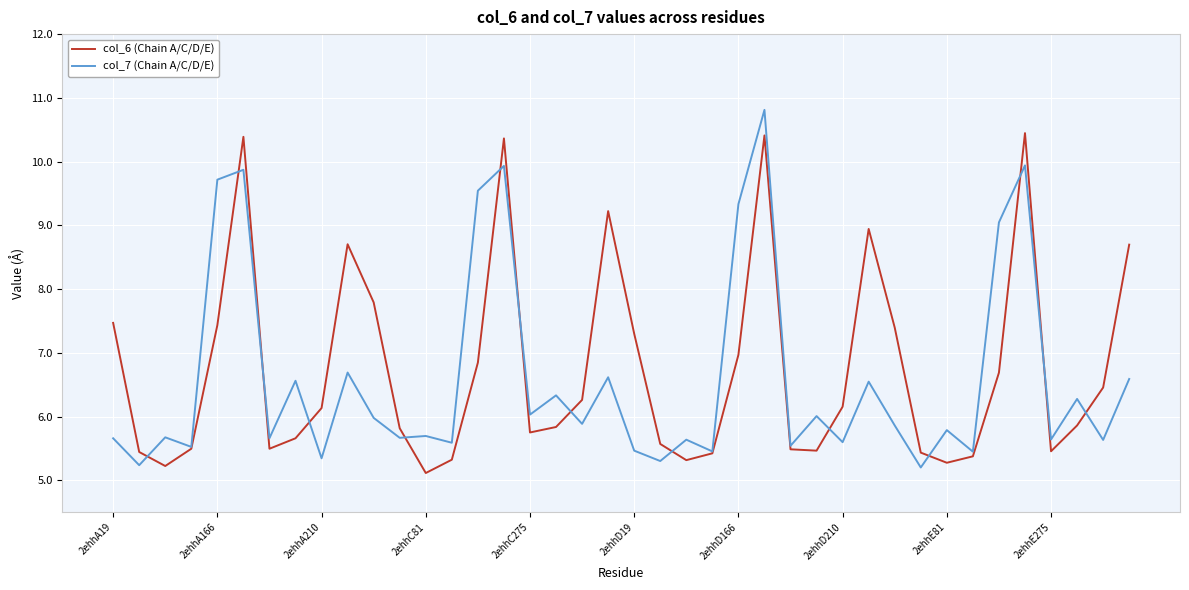

What is the minimum value shown in the chart?

5.1